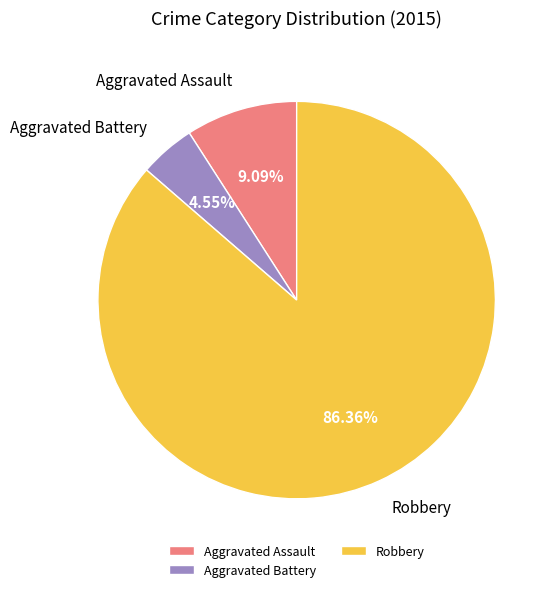

To the nearest percent, what is the difference between the largest and smallest slice percentages?

82%